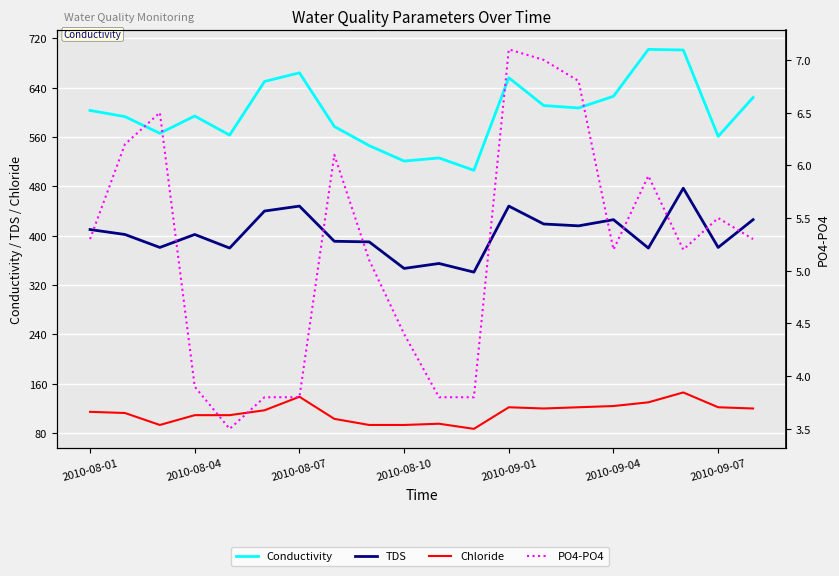

The value of TDS at 2010-08-07 is 573.7. True or false?

False